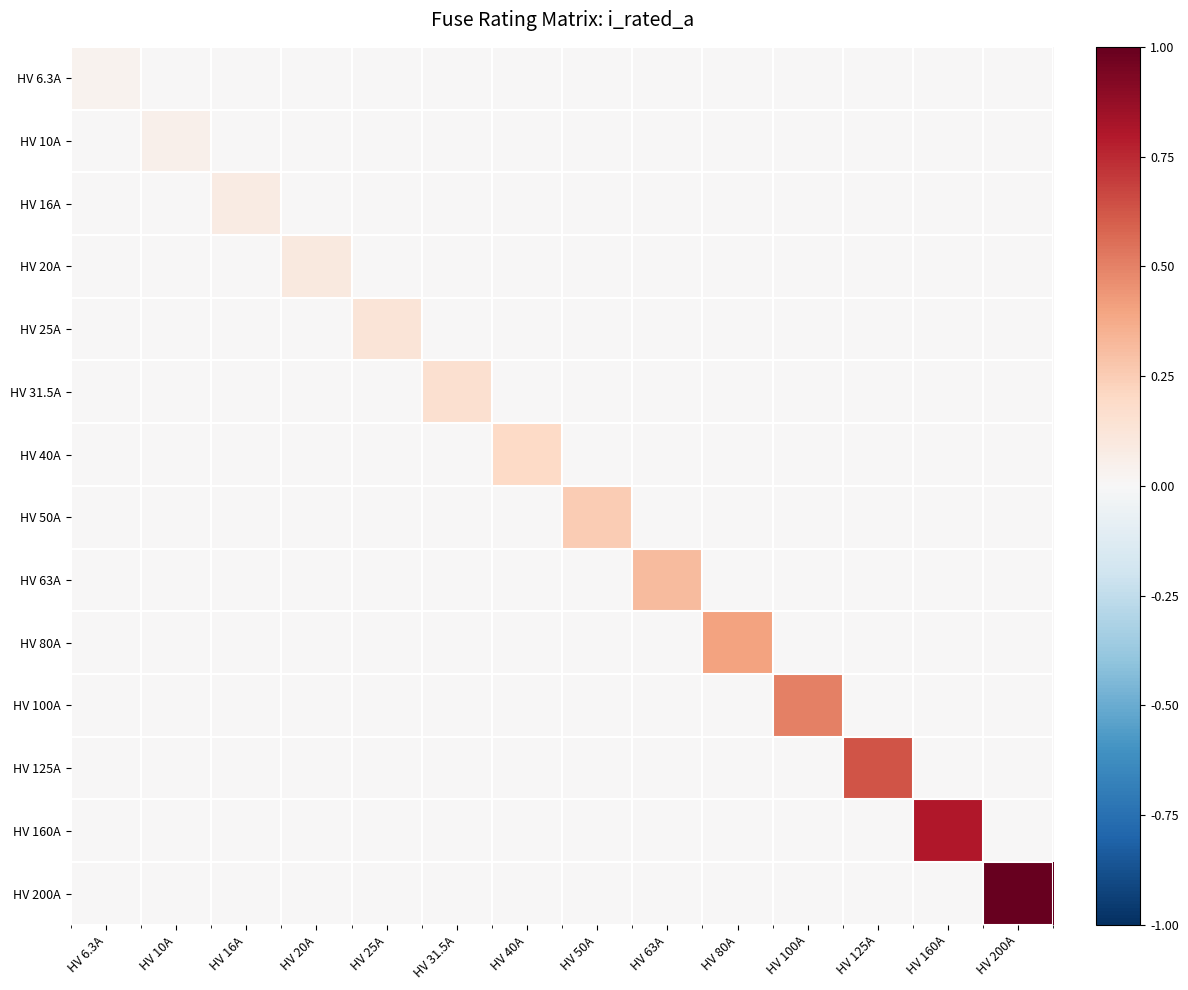

Reading left to right, transcribe all the data shown in this chart.

HV 6.3A: HV 6.3A=0.0	HV 10A=0.0	HV 16A=0.0	HV 20A=0.0	HV 25A=0.0	HV 31.5A=0.0	HV 40A=0.0	HV 50A=0.0	HV 63A=0.0	HV 80A=0.0	HV 100A=0.0	HV 125A=0.0	HV 160A=0.0	HV 200A=0.0
HV 10A: HV 6.3A=0.0	HV 10A=0.1	HV 16A=0.0	HV 20A=0.0	HV 25A=0.0	HV 31.5A=0.0	HV 40A=0.0	HV 50A=0.0	HV 63A=0.0	HV 80A=0.0	HV 100A=0.0	HV 125A=0.0	HV 160A=0.0	HV 200A=0.0
HV 16A: HV 6.3A=0.0	HV 10A=0.0	HV 16A=0.1	HV 20A=0.0	HV 25A=0.0	HV 31.5A=0.0	HV 40A=0.0	HV 50A=0.0	HV 63A=0.0	HV 80A=0.0	HV 100A=0.0	HV 125A=0.0	HV 160A=0.0	HV 200A=0.0
HV 20A: HV 6.3A=0.0	HV 10A=0.0	HV 16A=0.0	HV 20A=0.1	HV 25A=0.0	HV 31.5A=0.0	HV 40A=0.0	HV 50A=0.0	HV 63A=0.0	HV 80A=0.0	HV 100A=0.0	HV 125A=0.0	HV 160A=0.0	HV 200A=0.0
HV 25A: HV 6.3A=0.0	HV 10A=0.0	HV 16A=0.0	HV 20A=0.0	HV 25A=0.1	HV 31.5A=0.0	HV 40A=0.0	HV 50A=0.0	HV 63A=0.0	HV 80A=0.0	HV 100A=0.0	HV 125A=0.0	HV 160A=0.0	HV 200A=0.0
HV 31.5A: HV 6.3A=0.0	HV 10A=0.0	HV 16A=0.0	HV 20A=0.0	HV 25A=0.0	HV 31.5A=0.2	HV 40A=0.0	HV 50A=0.0	HV 63A=0.0	HV 80A=0.0	HV 100A=0.0	HV 125A=0.0	HV 160A=0.0	HV 200A=0.0
HV 40A: HV 6.3A=0.0	HV 10A=0.0	HV 16A=0.0	HV 20A=0.0	HV 25A=0.0	HV 31.5A=0.0	HV 40A=0.2	HV 50A=0.0	HV 63A=0.0	HV 80A=0.0	HV 100A=0.0	HV 125A=0.0	HV 160A=0.0	HV 200A=0.0
HV 50A: HV 6.3A=0.0	HV 10A=0.0	HV 16A=0.0	HV 20A=0.0	HV 25A=0.0	HV 31.5A=0.0	HV 40A=0.0	HV 50A=0.2	HV 63A=0.0	HV 80A=0.0	HV 100A=0.0	HV 125A=0.0	HV 160A=0.0	HV 200A=0.0
HV 63A: HV 6.3A=0.0	HV 10A=0.0	HV 16A=0.0	HV 20A=0.0	HV 25A=0.0	HV 31.5A=0.0	HV 40A=0.0	HV 50A=0.0	HV 63A=0.3	HV 80A=0.0	HV 100A=0.0	HV 125A=0.0	HV 160A=0.0	HV 200A=0.0
HV 80A: HV 6.3A=0.0	HV 10A=0.0	HV 16A=0.0	HV 20A=0.0	HV 25A=0.0	HV 31.5A=0.0	HV 40A=0.0	HV 50A=0.0	HV 63A=0.0	HV 80A=0.4	HV 100A=0.0	HV 125A=0.0	HV 160A=0.0	HV 200A=0.0
HV 100A: HV 6.3A=0.0	HV 10A=0.0	HV 16A=0.0	HV 20A=0.0	HV 25A=0.0	HV 31.5A=0.0	HV 40A=0.0	HV 50A=0.0	HV 63A=0.0	HV 80A=0.0	HV 100A=0.5	HV 125A=0.0	HV 160A=0.0	HV 200A=0.0
HV 125A: HV 6.3A=0.0	HV 10A=0.0	HV 16A=0.0	HV 20A=0.0	HV 25A=0.0	HV 31.5A=0.0	HV 40A=0.0	HV 50A=0.0	HV 63A=0.0	HV 80A=0.0	HV 100A=0.0	HV 125A=0.6	HV 160A=0.0	HV 200A=0.0
HV 160A: HV 6.3A=0.0	HV 10A=0.0	HV 16A=0.0	HV 20A=0.0	HV 25A=0.0	HV 31.5A=0.0	HV 40A=0.0	HV 50A=0.0	HV 63A=0.0	HV 80A=0.0	HV 100A=0.0	HV 125A=0.0	HV 160A=0.8	HV 200A=0.0
HV 200A: HV 6.3A=0.0	HV 10A=0.0	HV 16A=0.0	HV 20A=0.0	HV 25A=0.0	HV 31.5A=0.0	HV 40A=0.0	HV 50A=0.0	HV 63A=0.0	HV 80A=0.0	HV 100A=0.0	HV 125A=0.0	HV 160A=0.0	HV 200A=1.0